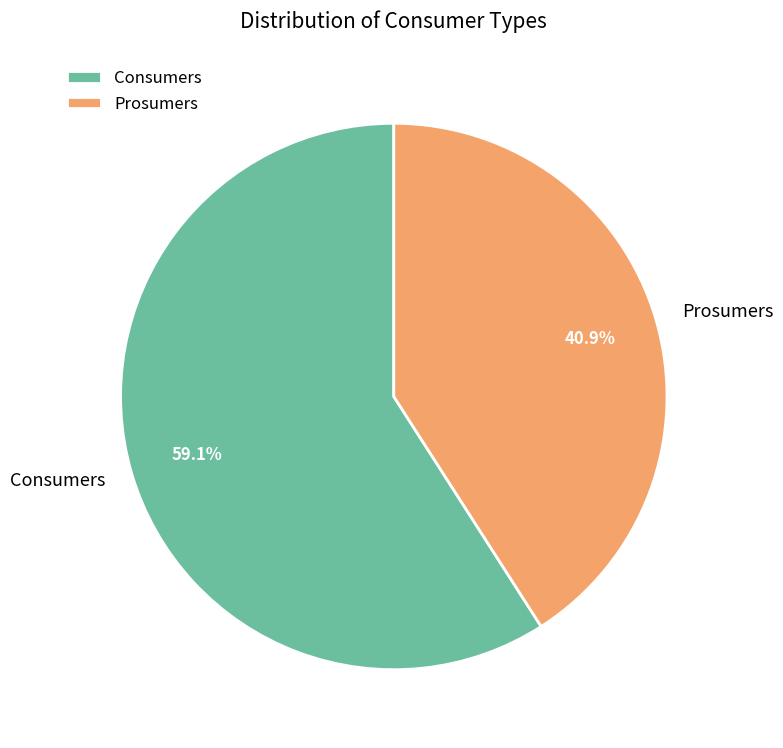

How many slices are in this pie chart?

2